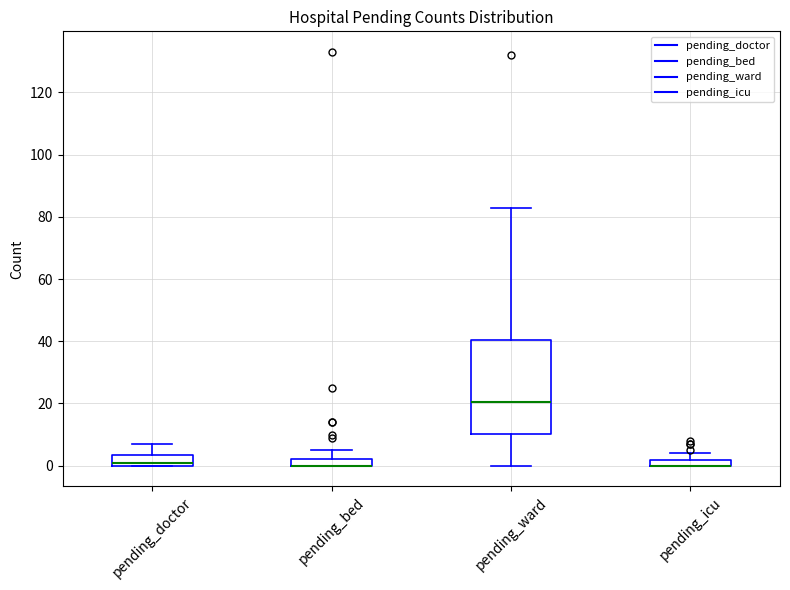

Where is the lower edge of the box for pending_bed on the y-axis? The values are not printed on the chart, so give them approximately, as read against the axis.

0